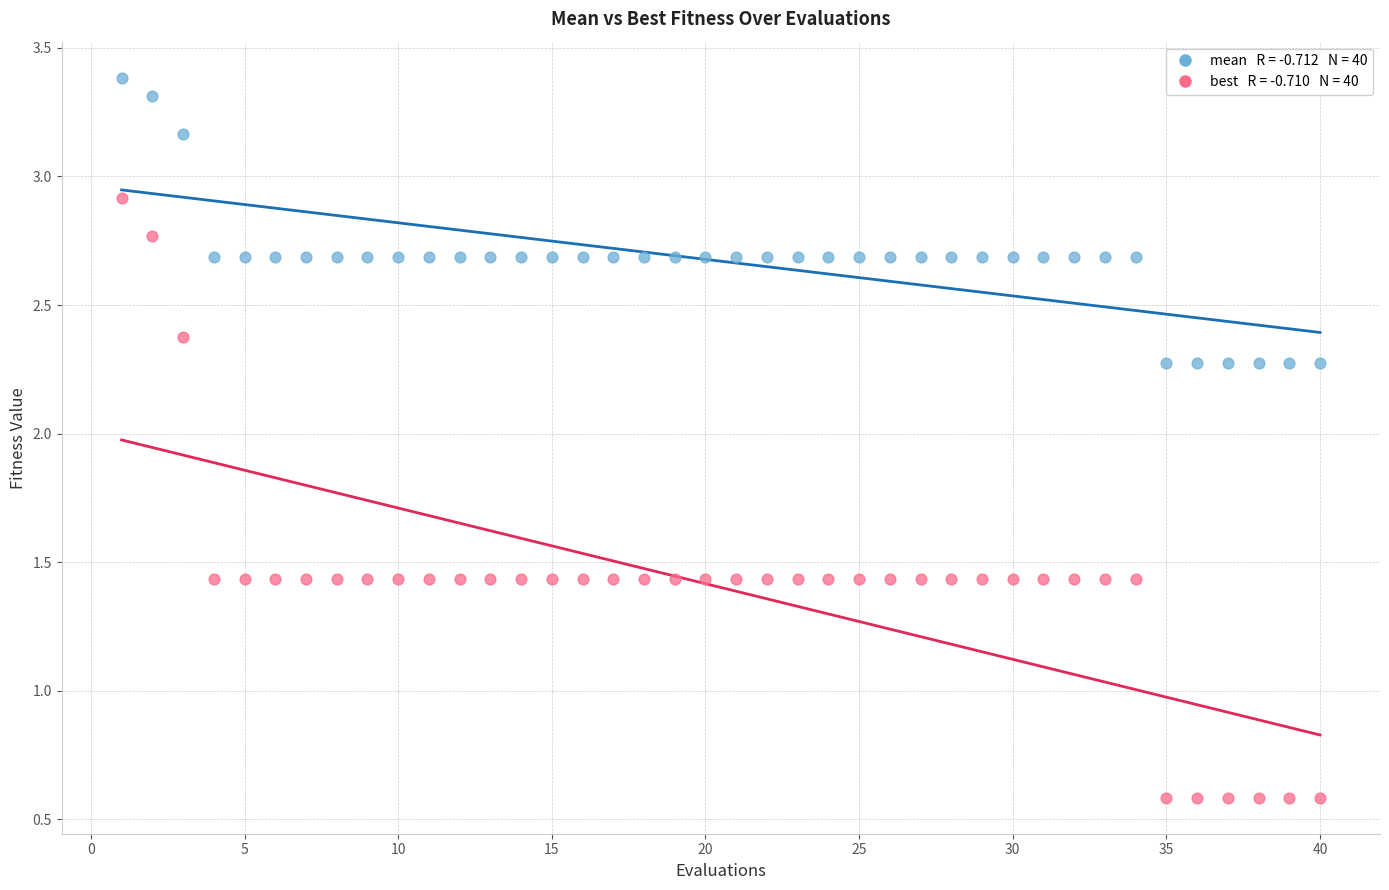

Across all data points, what is the range of Y values (max minus min)?

2.8